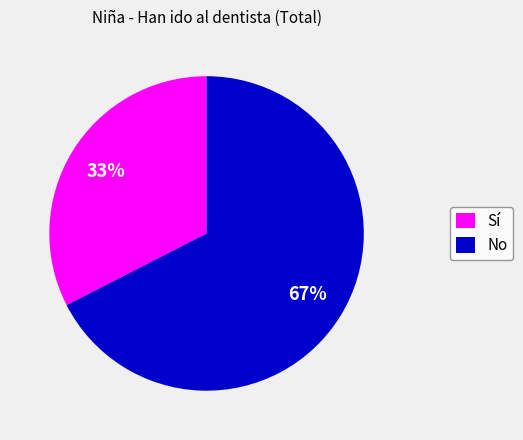

How many segments does this pie chart have?

2